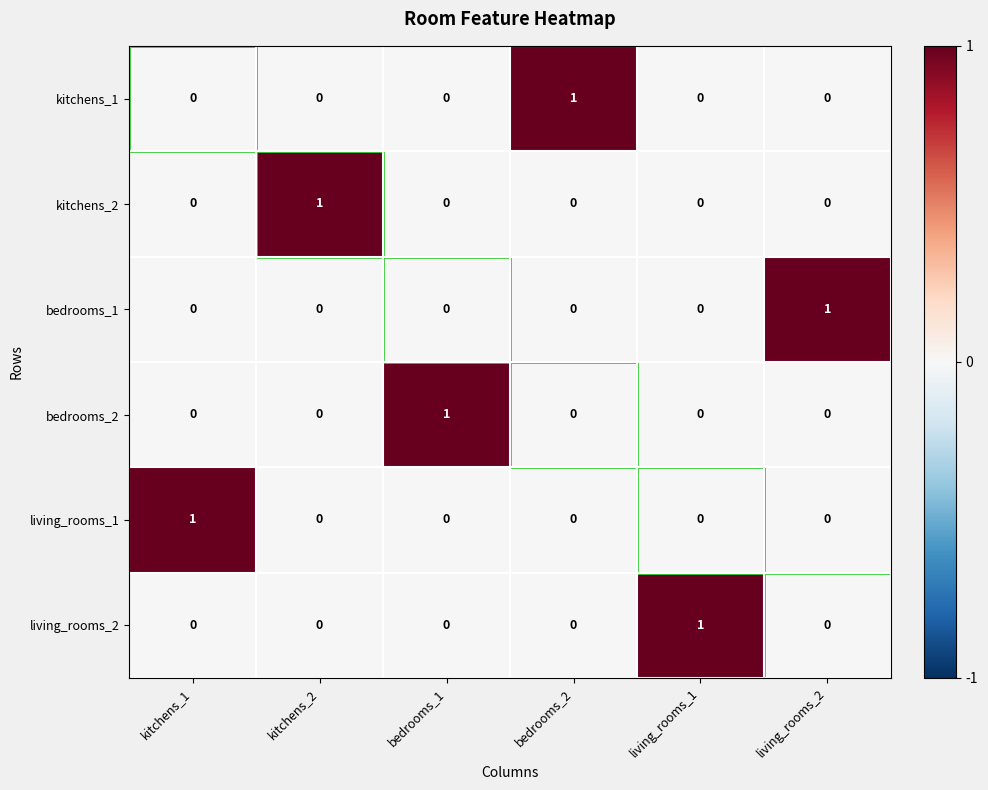

How many values in bedrooms_1 are above zero?

1